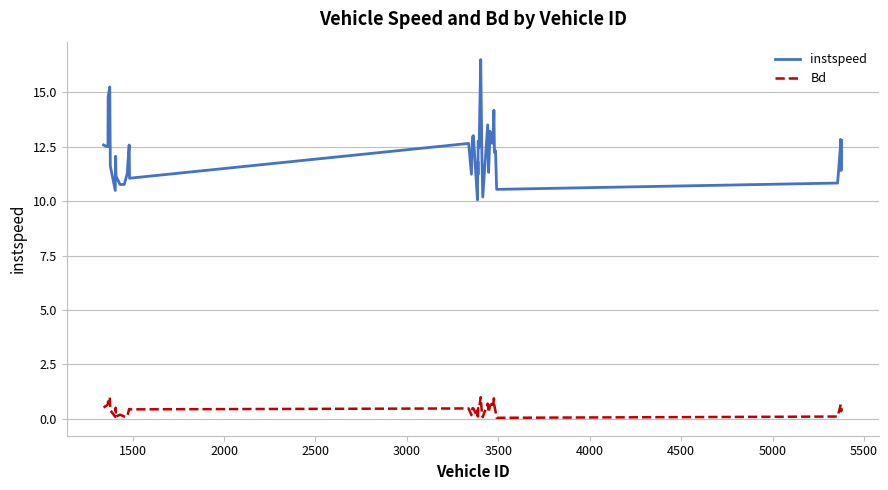

Rank the series by their maximum value, from highest to lowest.

instspeed, Bd